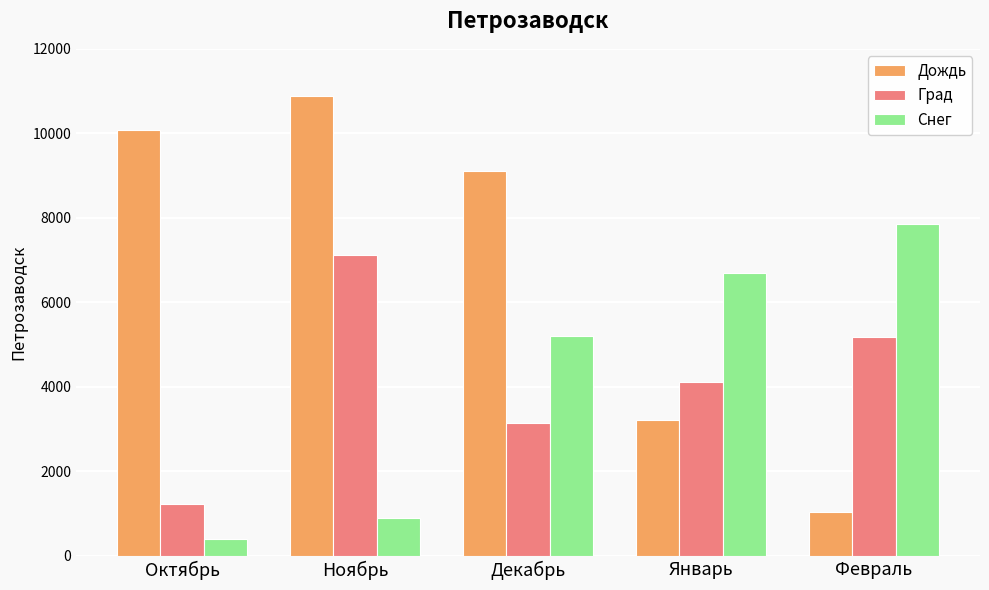

What is the highest value of the Град series?

7118